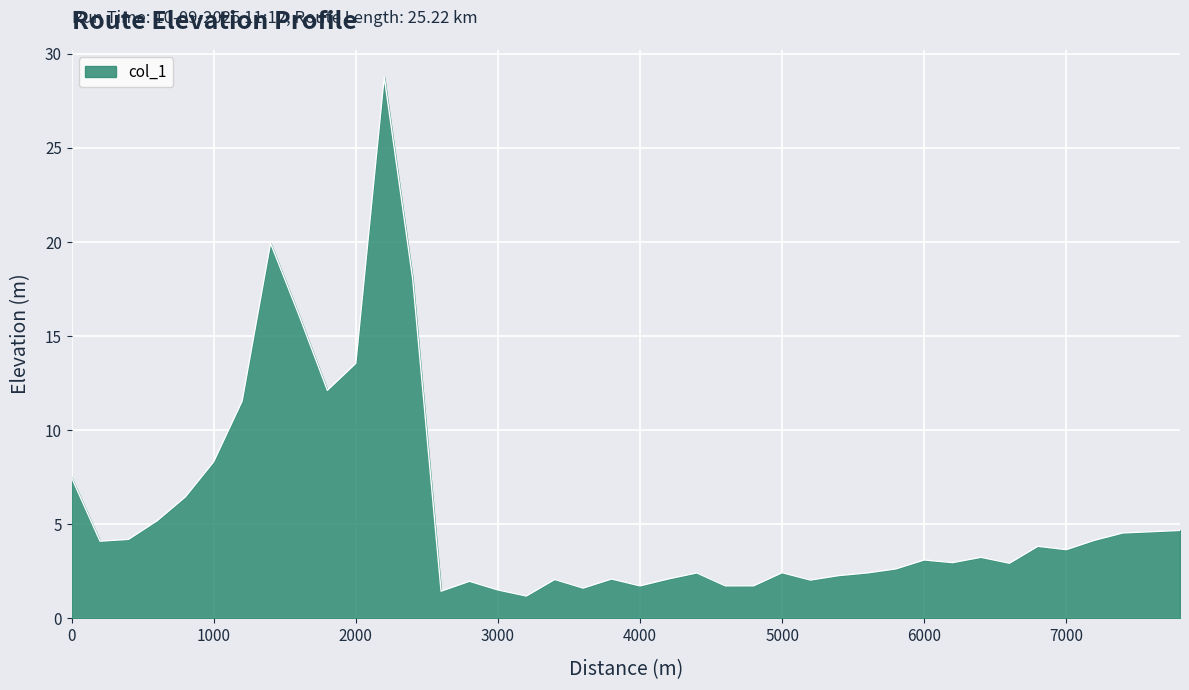

What is the maximum value shown in the chart?

28.8